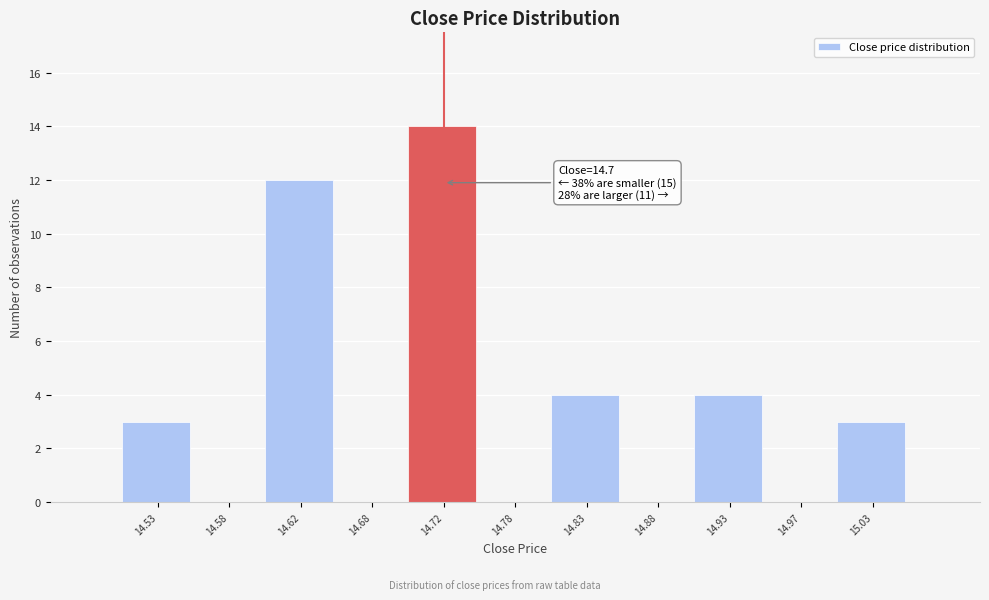

Which range on the x-axis has the tallest bar?

14.70 to 14.75